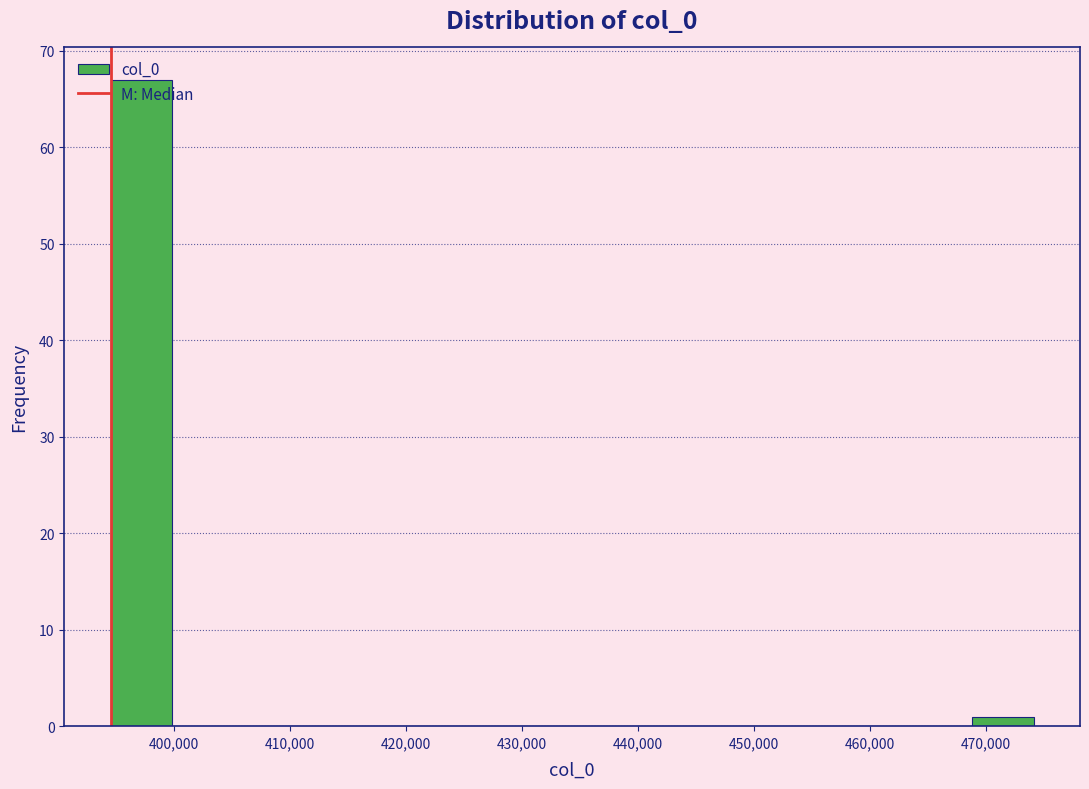

Reading left to right, list every bar in this chart as the range it spans on the x-axis followed by its height. Neither the bar edges nor the heights are printed on the chart, so give them approximately, as read against the axes.

395000 to 400000: 67
400000 to 405000: 0
405000 to 410000: 0
410000 to 416000: 0
416000 to 421000: 0
421000 to 426000: 0
426000 to 432000: 0
432000 to 437000: 0
437000 to 442000: 0
442000 to 448000: 0
448000 to 453000: 0
453000 to 458000: 0
458000 to 464000: 0
464000 to 469000: 0
469000 to 474000: 1